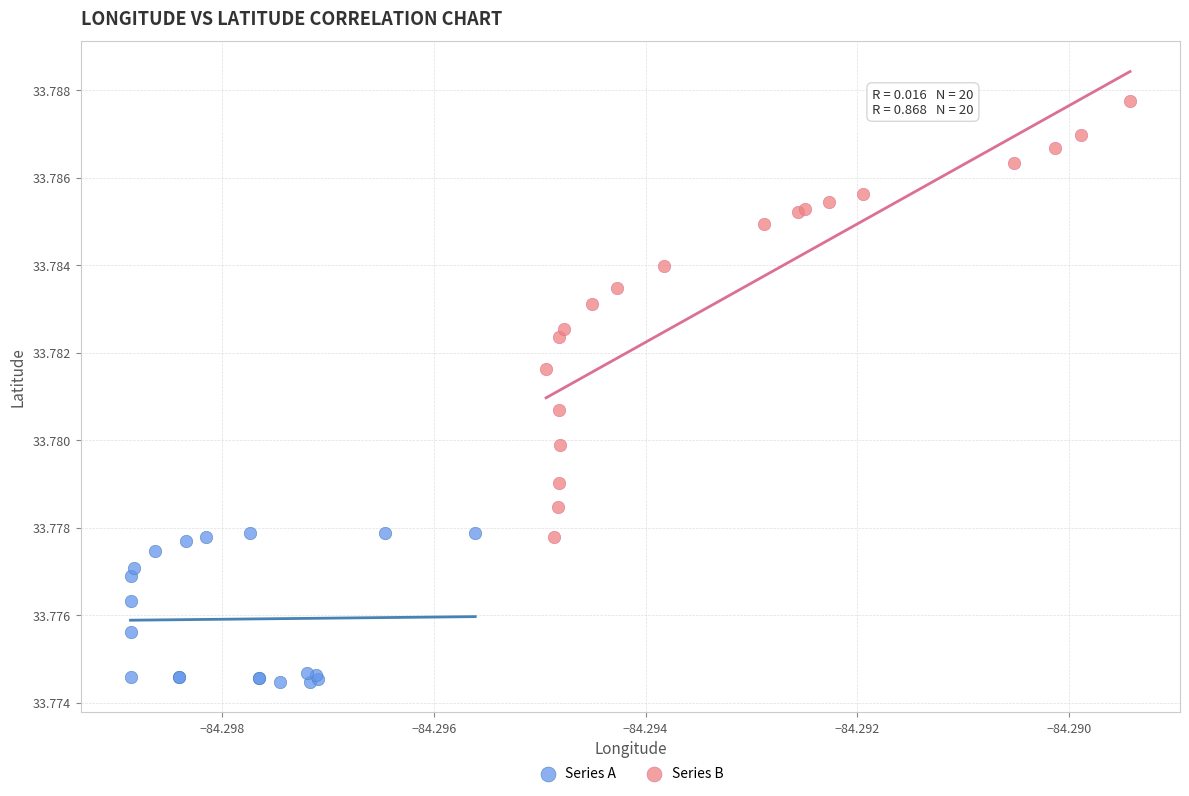

What are all the series names shown in the legend?

Series A, Series B